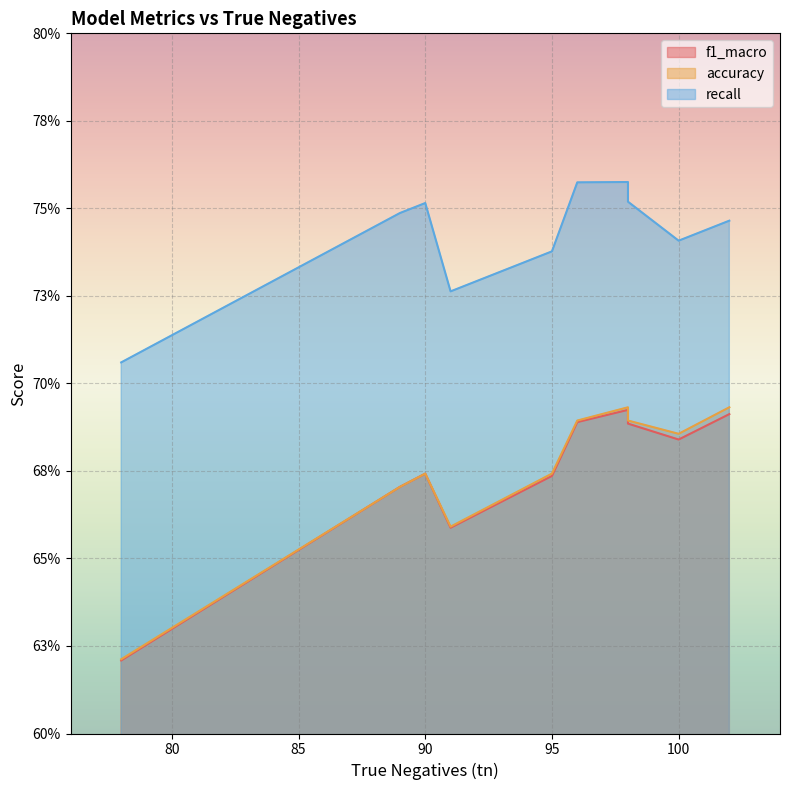

True or false: accuracy and f1_macro cross at least once.

False